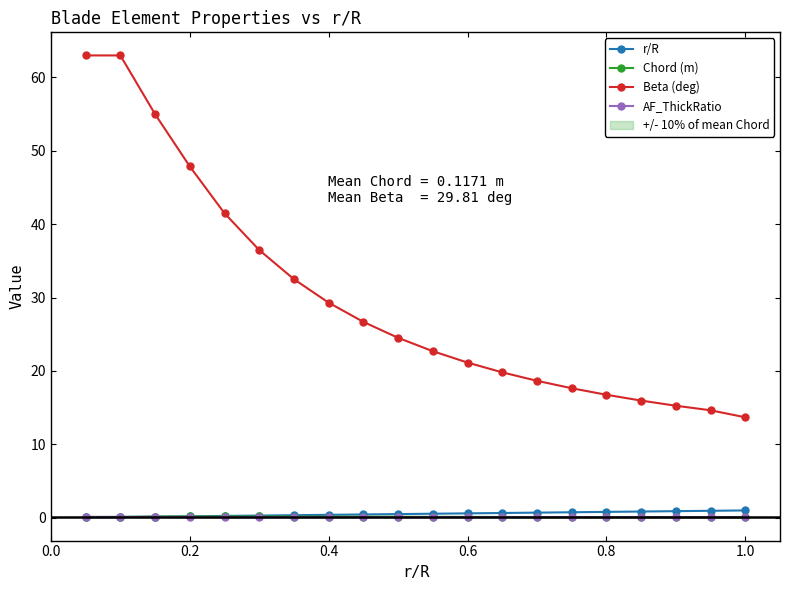

Count the number of categories in the chart.

20